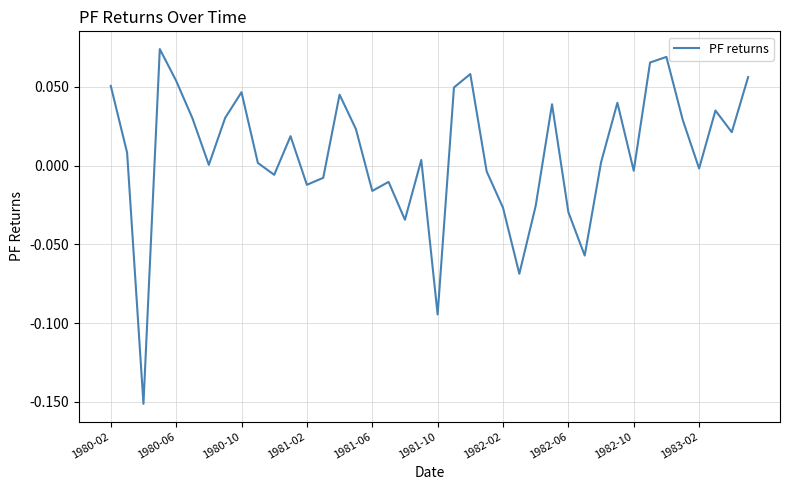

Does the chart display data point markers on the line(s)?

No